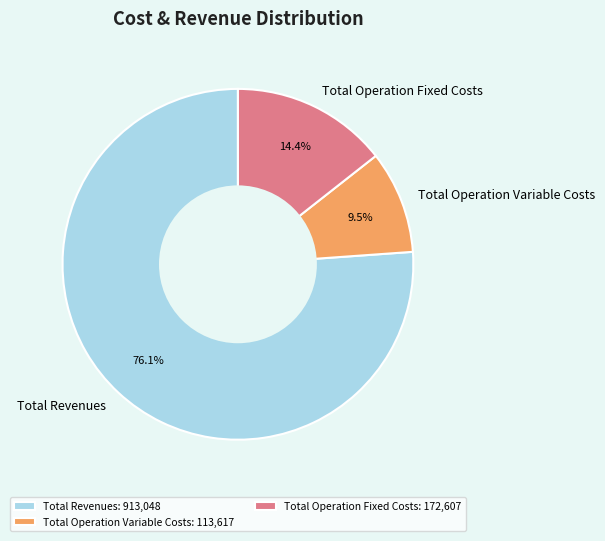

What portion of the pie excludes Total Operation Variable Costs?

90.5%